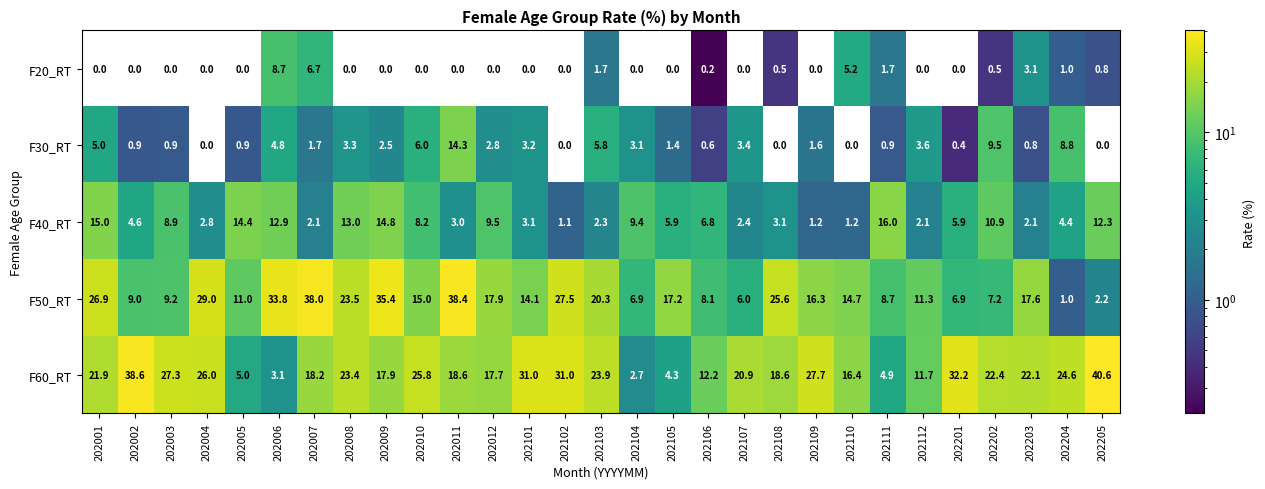

The value of F60_RT at 202111 is 4.9. True or false?

True